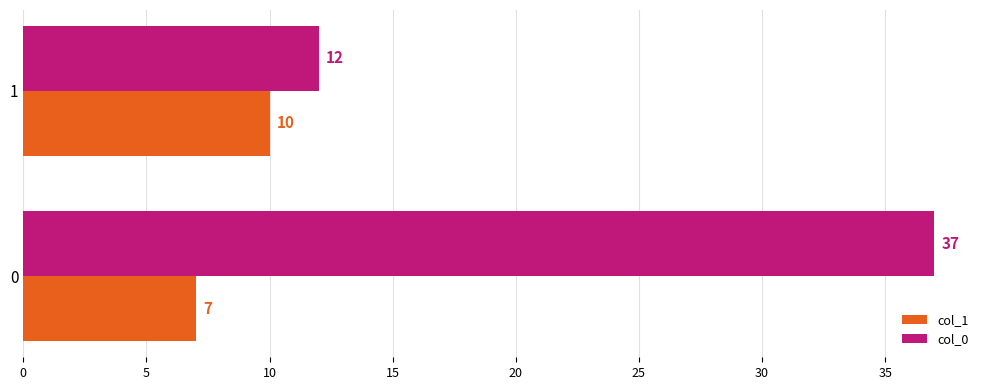

Which series has the largest range (max minus min)?

col_0